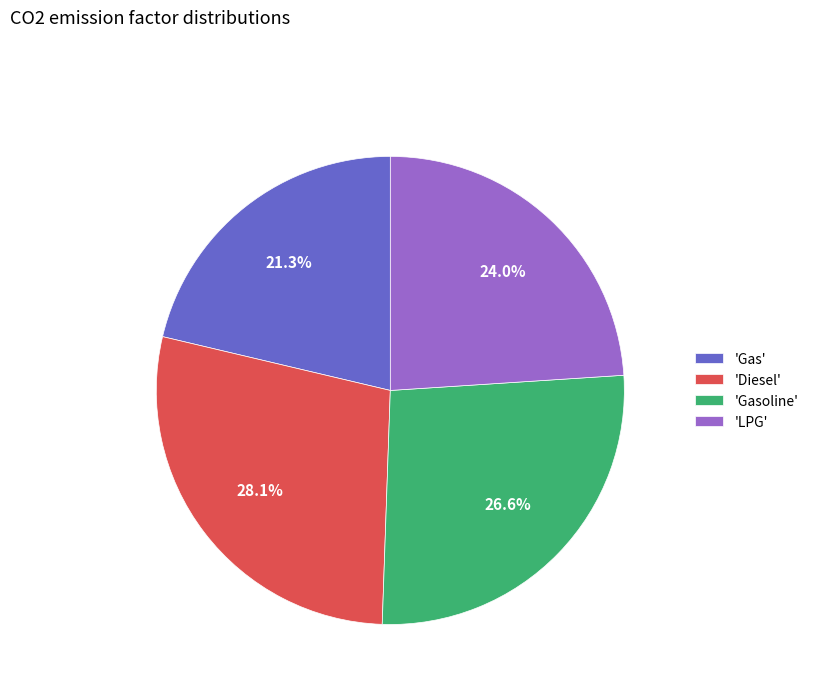

Count the number of slices in the pie.

4